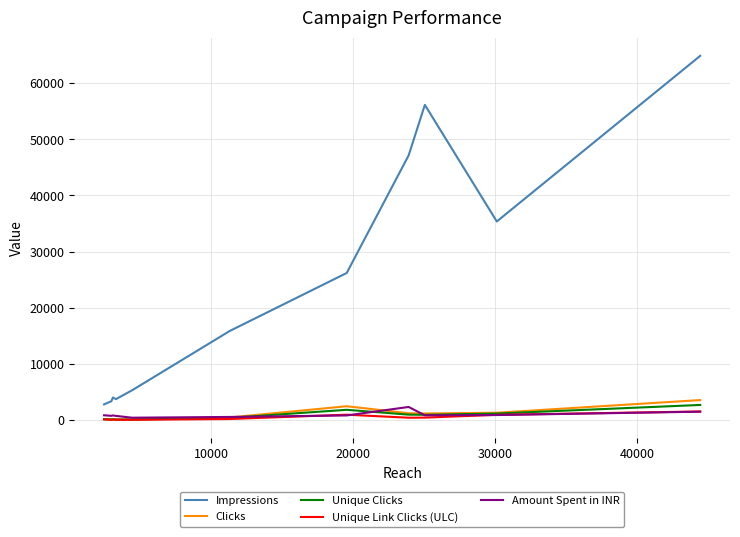

Which series has the largest total across all categories?

Impressions